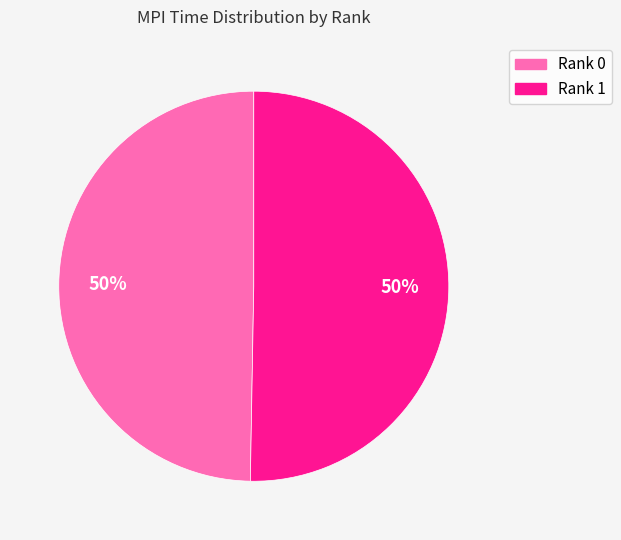

What is the ratio of the value at Rank 0 to the value at Rank 1?

1.0